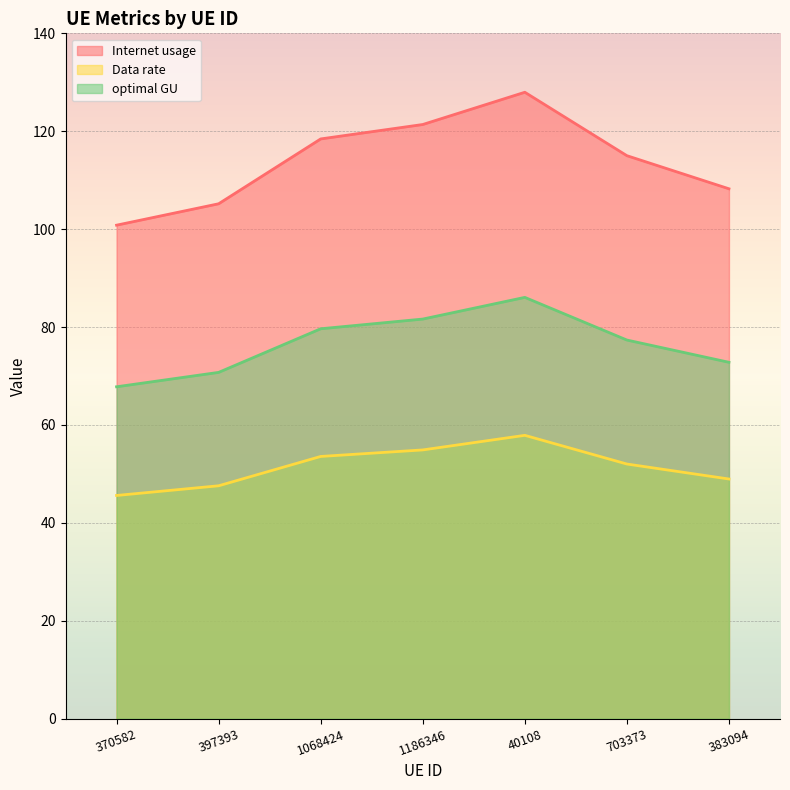

What position from the left is 1068424?

3